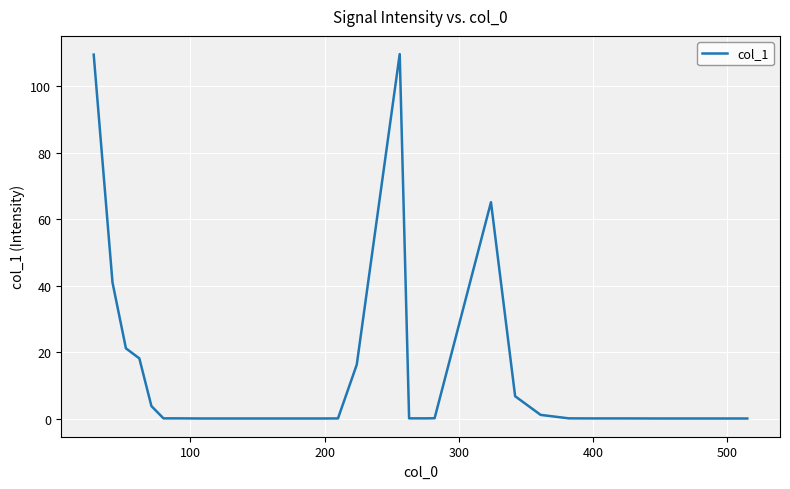

What is the maximum value shown in the chart?

109.7